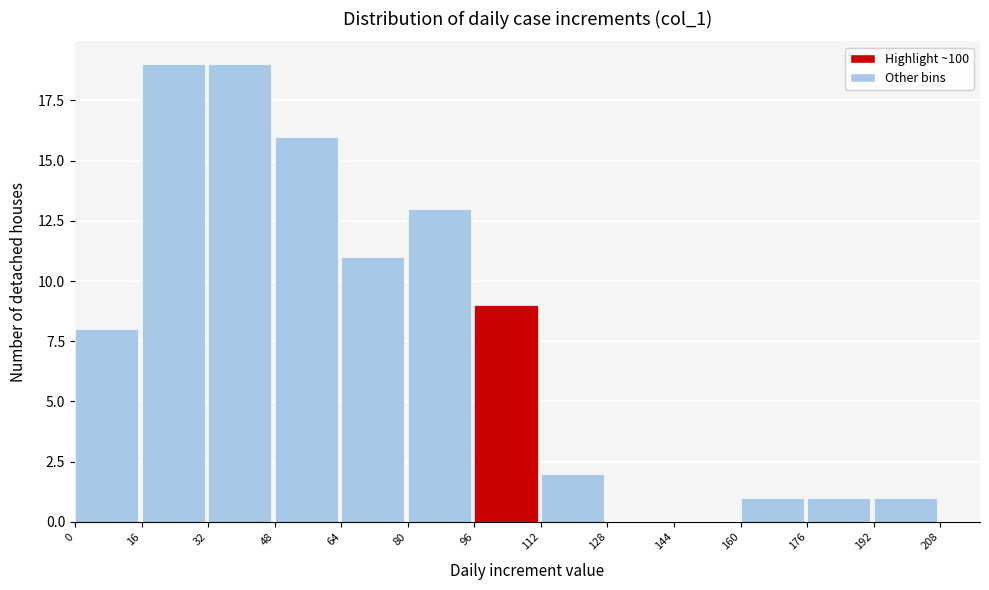

Reading left to right, transcribe this chart: for each bar, give the range it covers on the x-axis and its height. The values are not printed on the chart, so give them approximately, as read against the axis.

0 to 16: 8
16 to 32: 19
32 to 48: 19
48 to 64: 16
64 to 80: 11
80 to 96: 13
96 to 112: 9
112 to 128: 2
128 to 144: 0
144 to 160: 0
160 to 176: 1
176 to 192: 1
192 to 208: 1